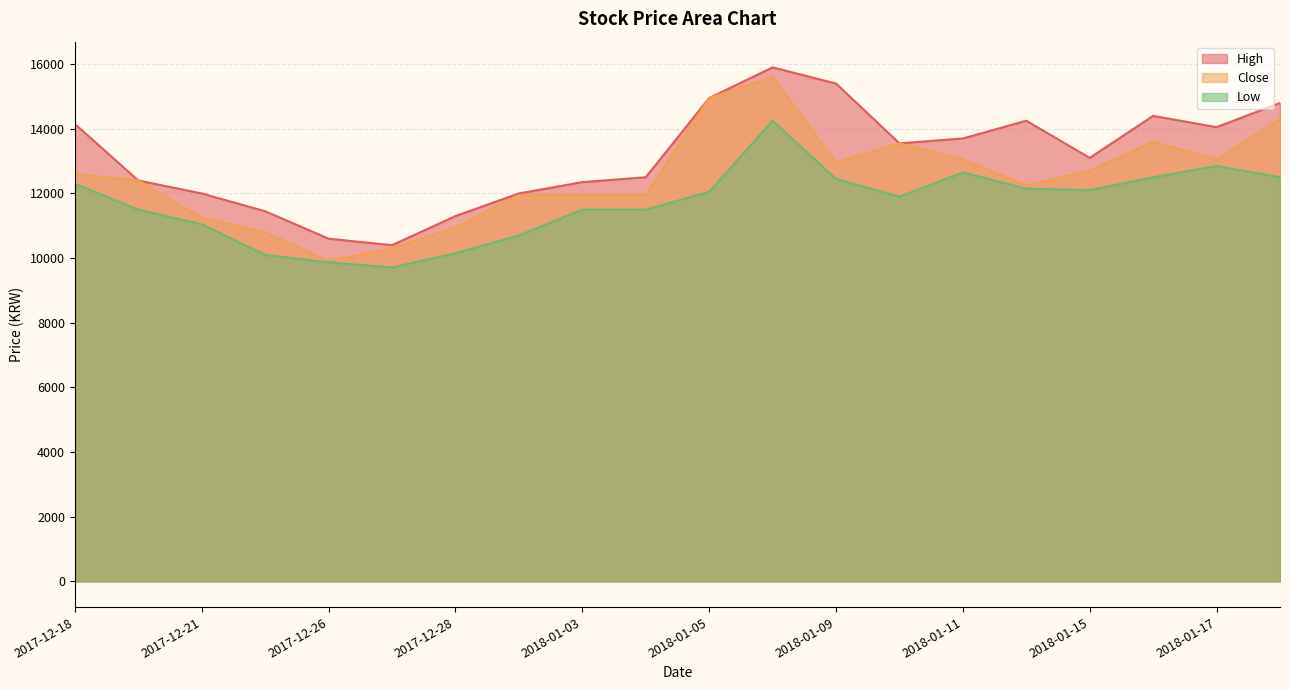

What is the average value of the Low series?

11689